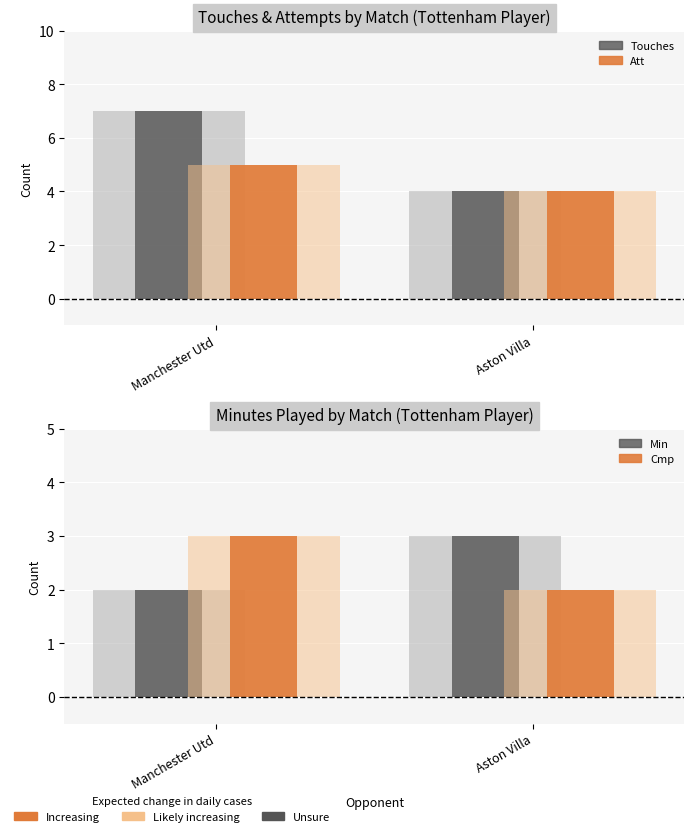

Rank the series by their maximum value, from lowest to highest.

Min, Cmp, Att, Touches